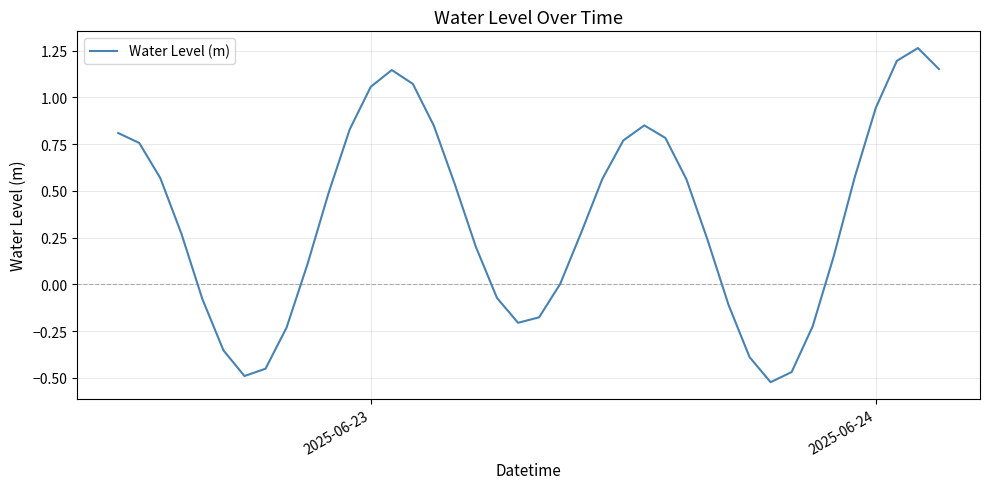

What is the difference between the maximum and minimum values?

1.8